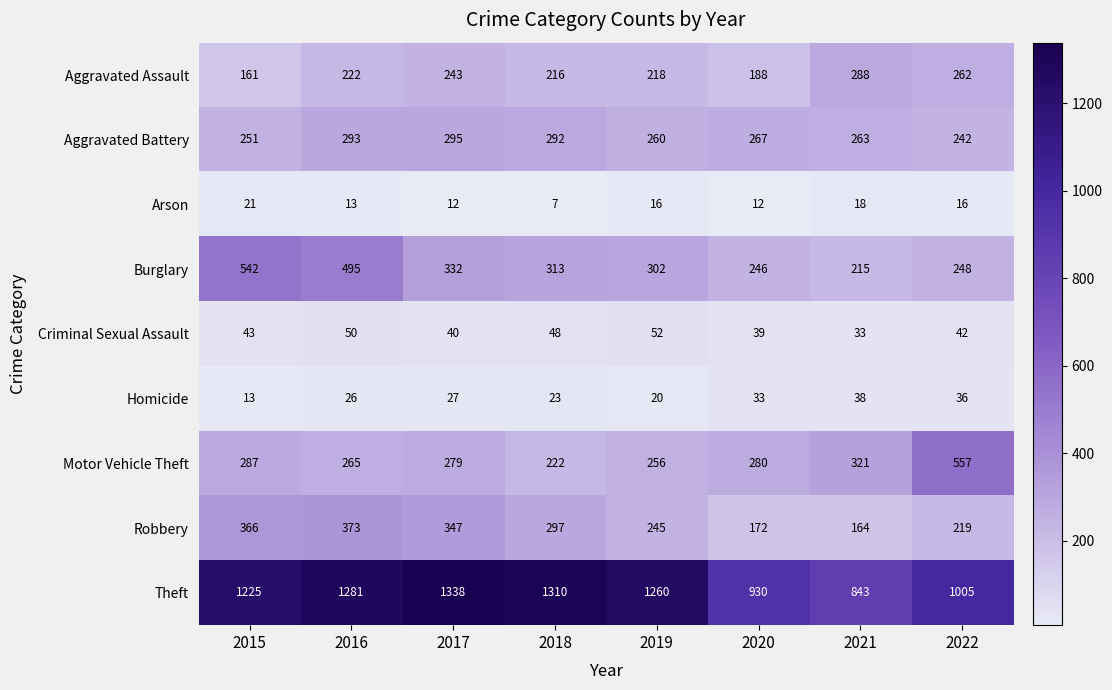

Which series has the widest spread of values?

Theft